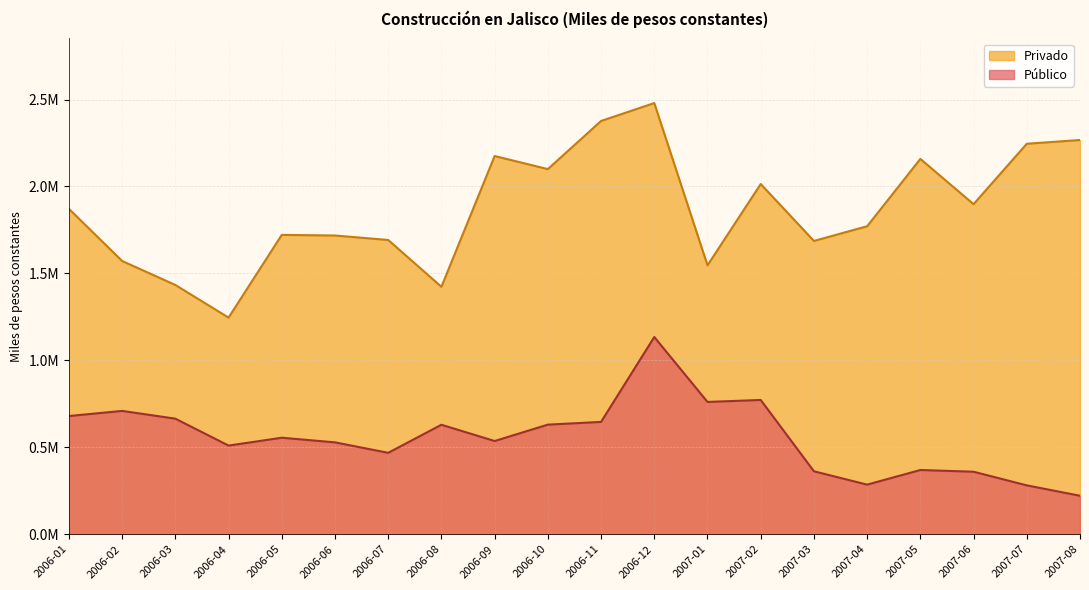

Which series changed the most between 2006-03 and 2007-04?

Público